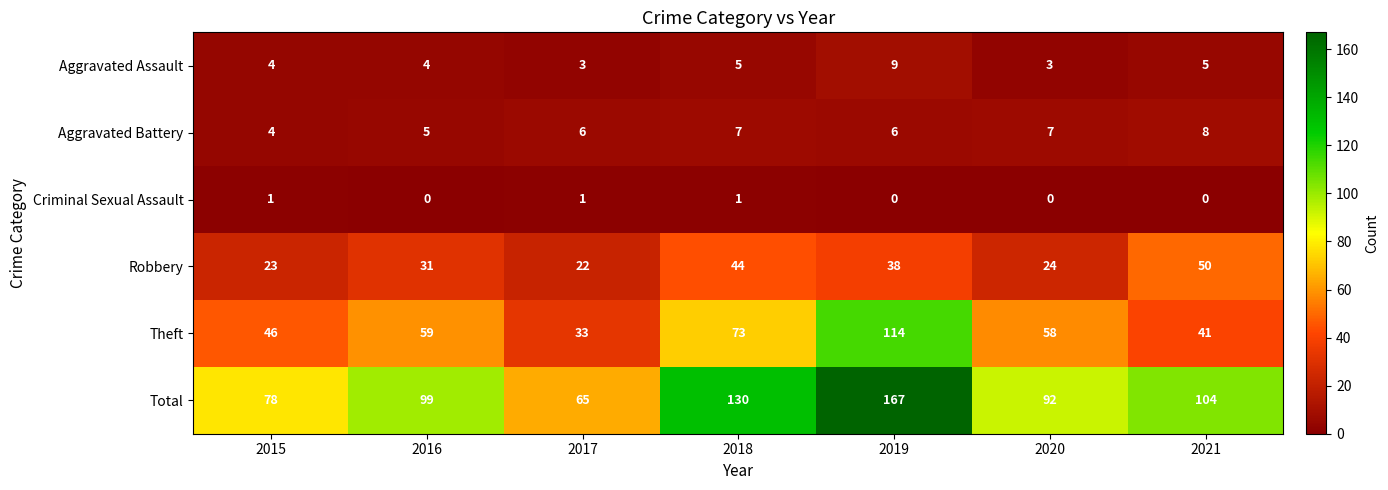

Which series has the largest total across all categories?

Total